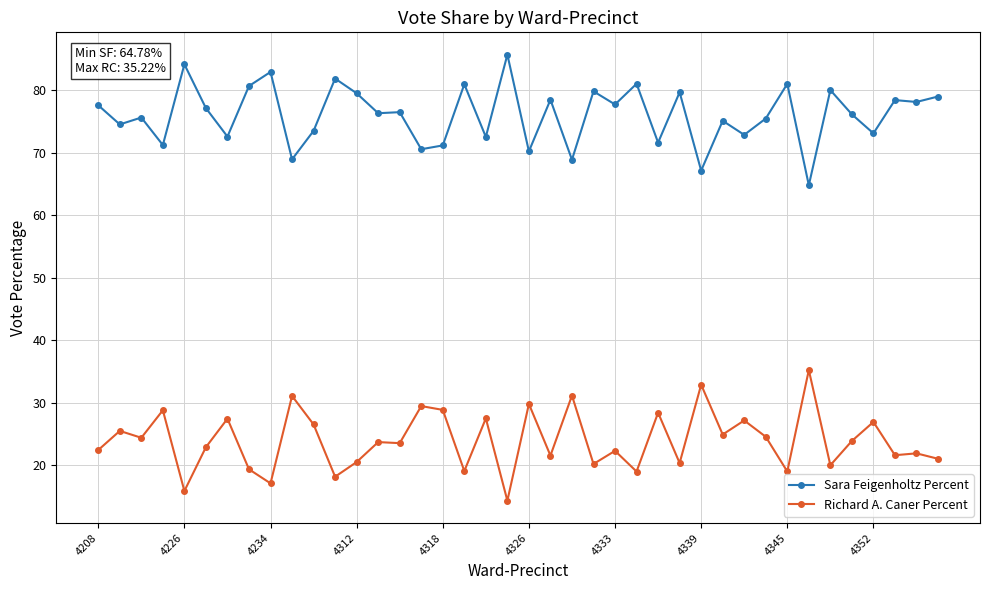

What is the value of the Richard A. Caner Percent point at the 14th from the left?

23.7